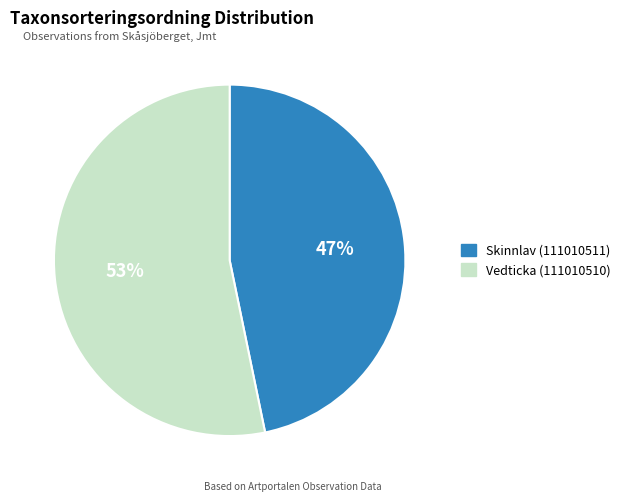

What percentage is the Vedticka (111010510) slice, to the nearest percent?

53%